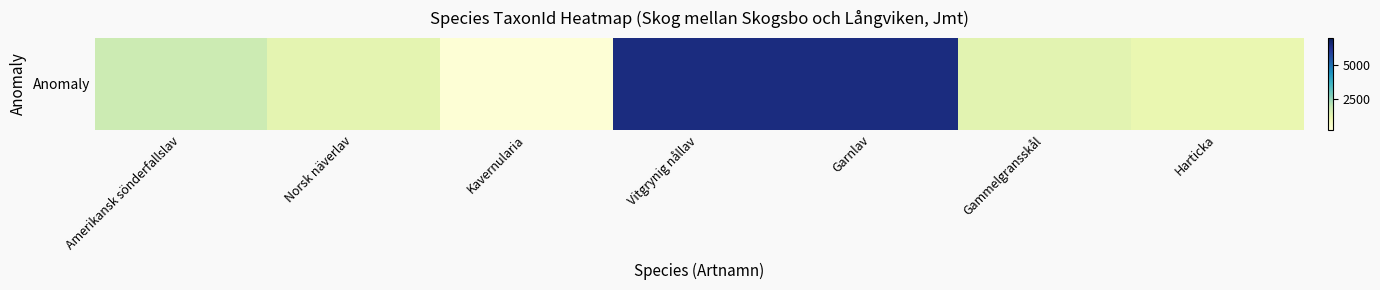

Which category has the lowest value across all series?

Kavernularia